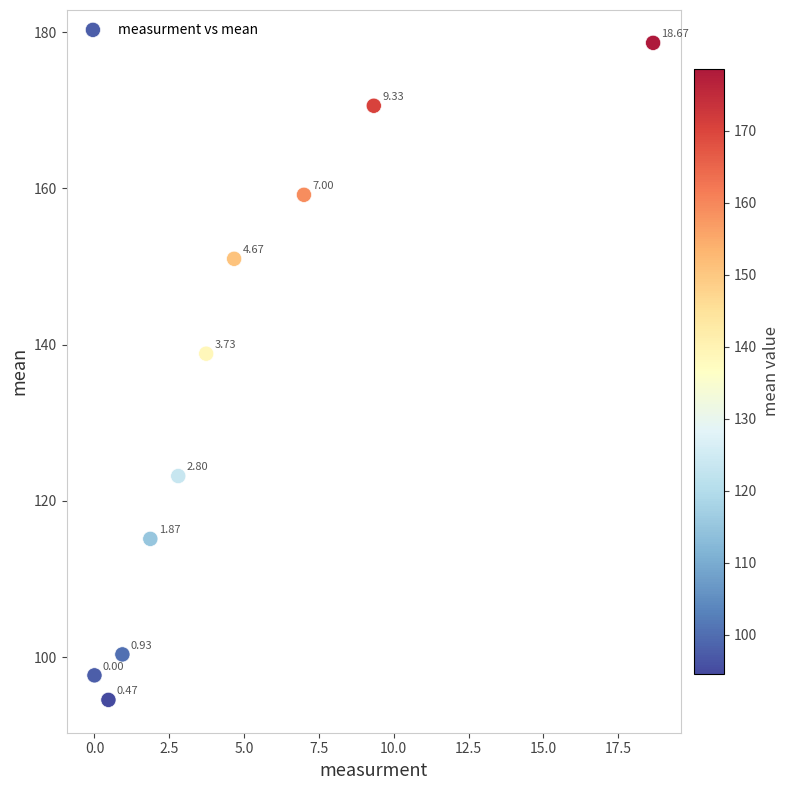

What is the range of Y values (max minus min)?

84.1